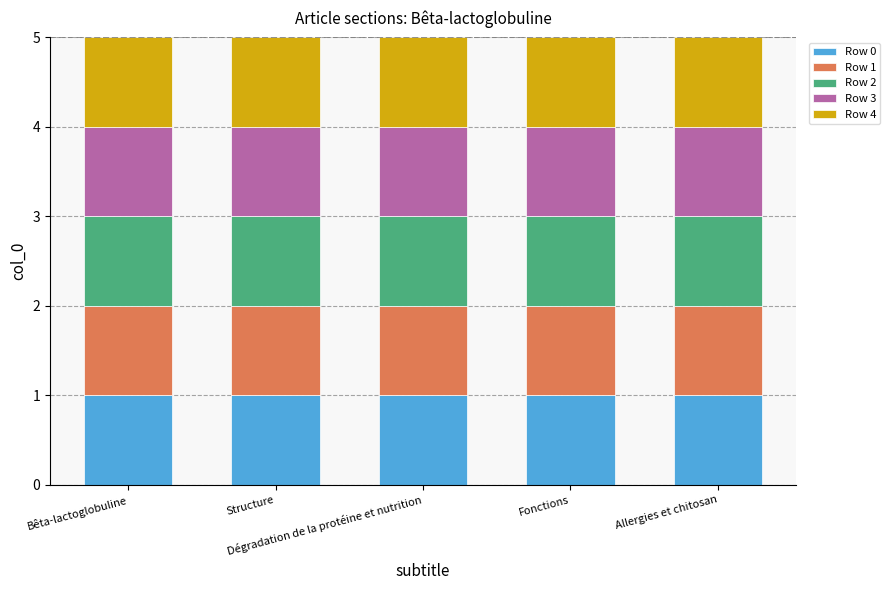

At which label is Row 0 closest to 0?

Bêta-lactoglobuline